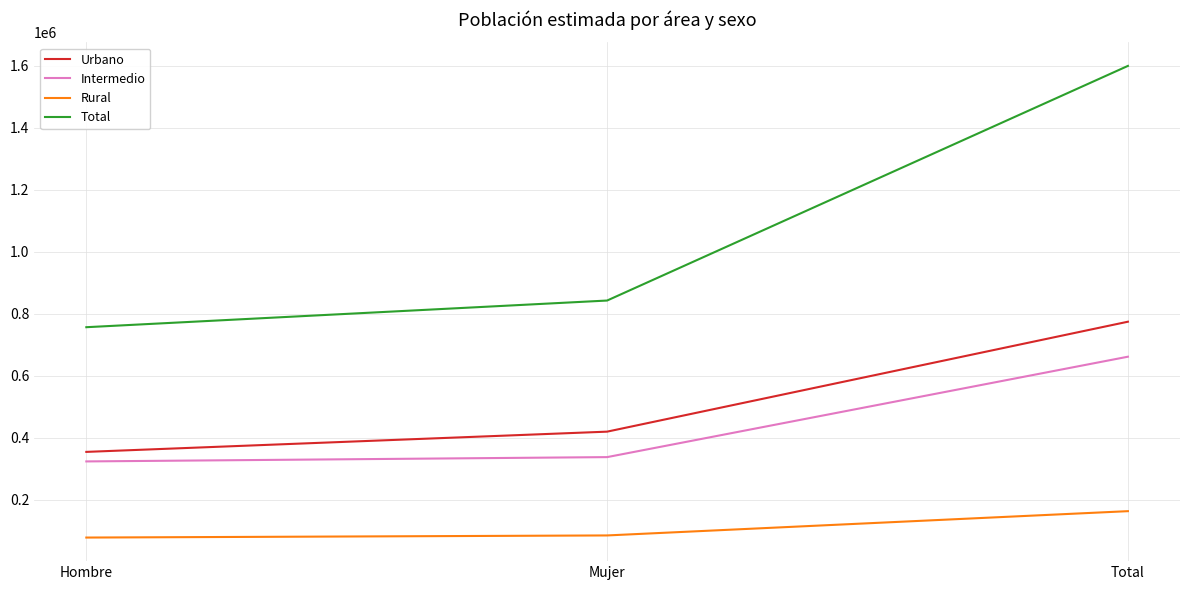

Which category has the highest value across all series?

Total